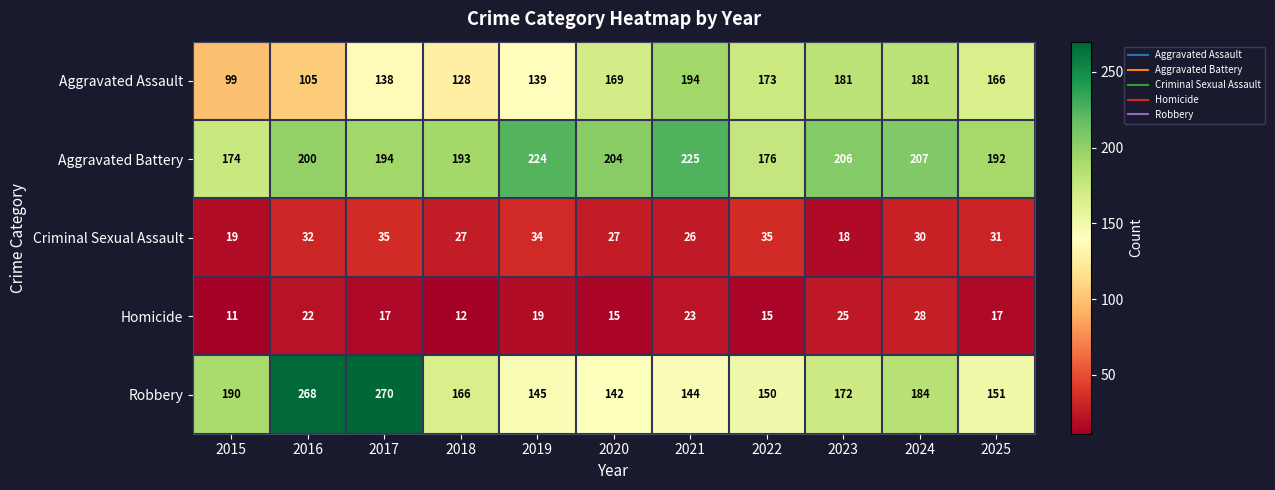

What is the difference between the maximum and minimum values in the Aggravated Battery series?

51